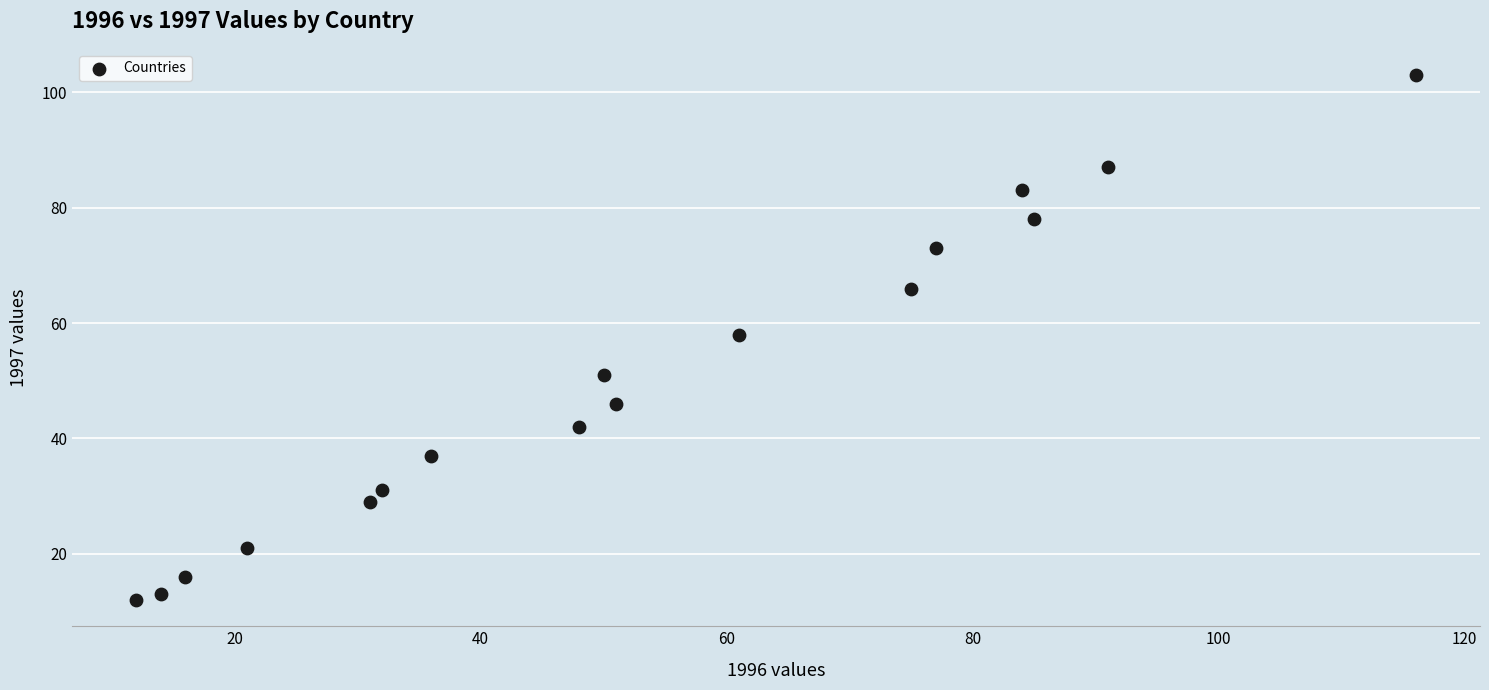

What is the range of Y values (max minus min)?

91